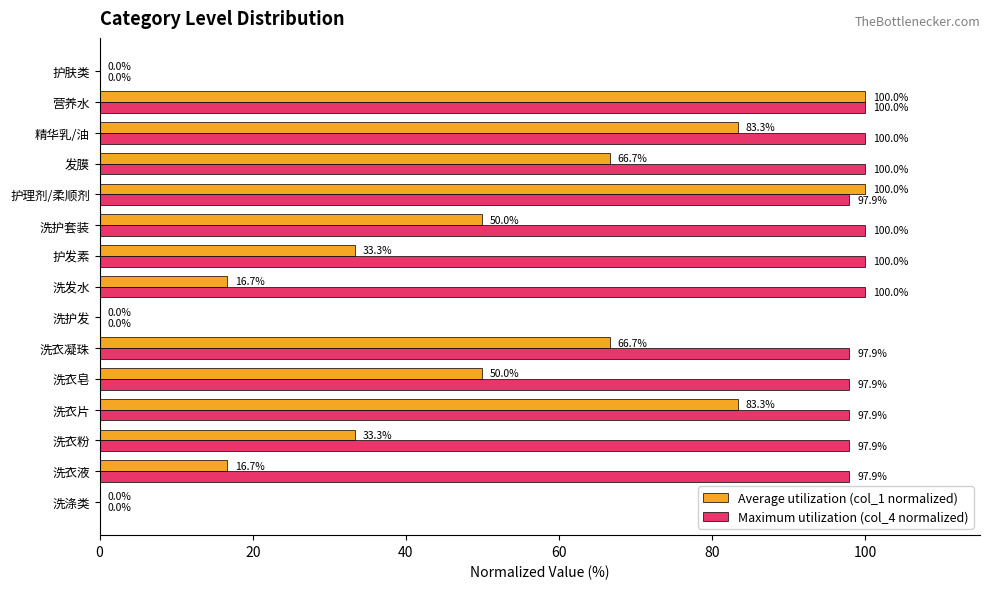

Which series changed the most between 洗衣液 and 精华乳/油?

Average utilization (col_1 normalized)